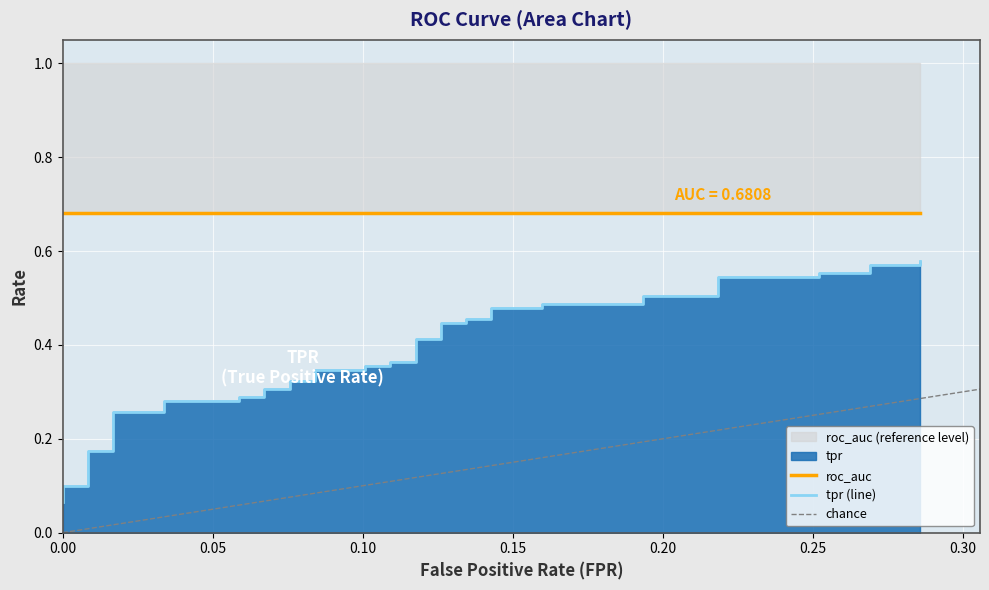

True or false: the data has more than 1 interior local peaks.

False